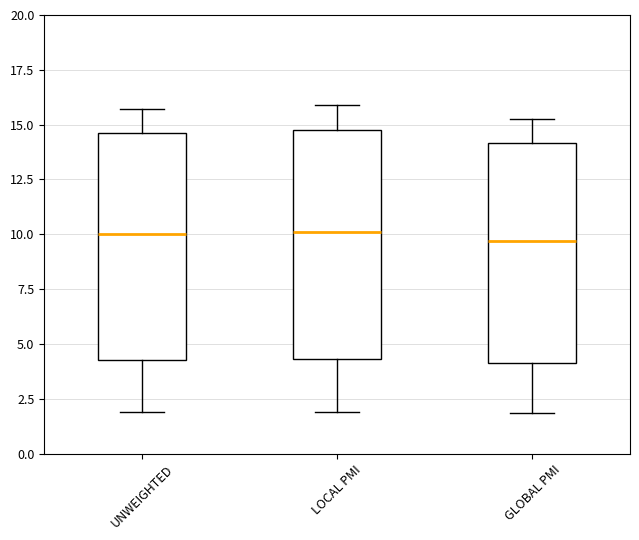

Reading left to right, transcribe this box plot: for each box, give where its median line is, the range the box spans, and where its two whiskers end, as read against the y-axis. The values are not printed on the chart, so give them approximately, as read against the axis.

UNWEIGHTED: median 10.0, box 4.5 to 14.5, whiskers 2.0 to 15.5
LOCAL PMI: median 10.0, box 4.5 to 15.0, whiskers 2.0 to 16.0
GLOBAL PMI: median 9.5, box 4.0 to 14.0, whiskers 2.0 to 15.5